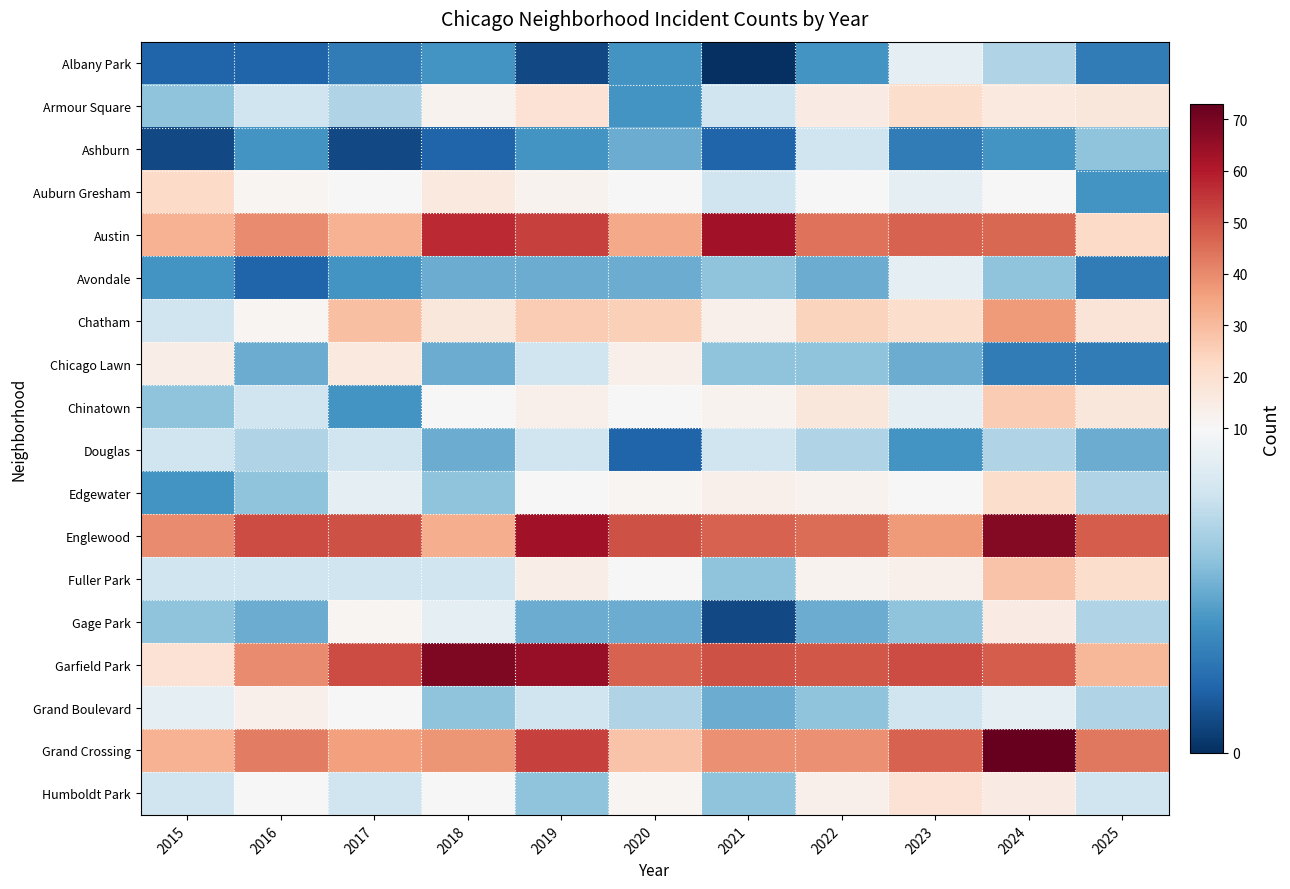

At 2022, list the series in order from smallest to largest.

Albany Park, Avondale, Gage Park, Chicago Lawn, Grand Boulevard, Douglas, Ashburn, Auburn Gresham, Edgewater, Fuller Park, Humboldt Park, Armour Square, Chinatown, Chatham, Grand Crossing, Austin, Englewood, Garfield Park